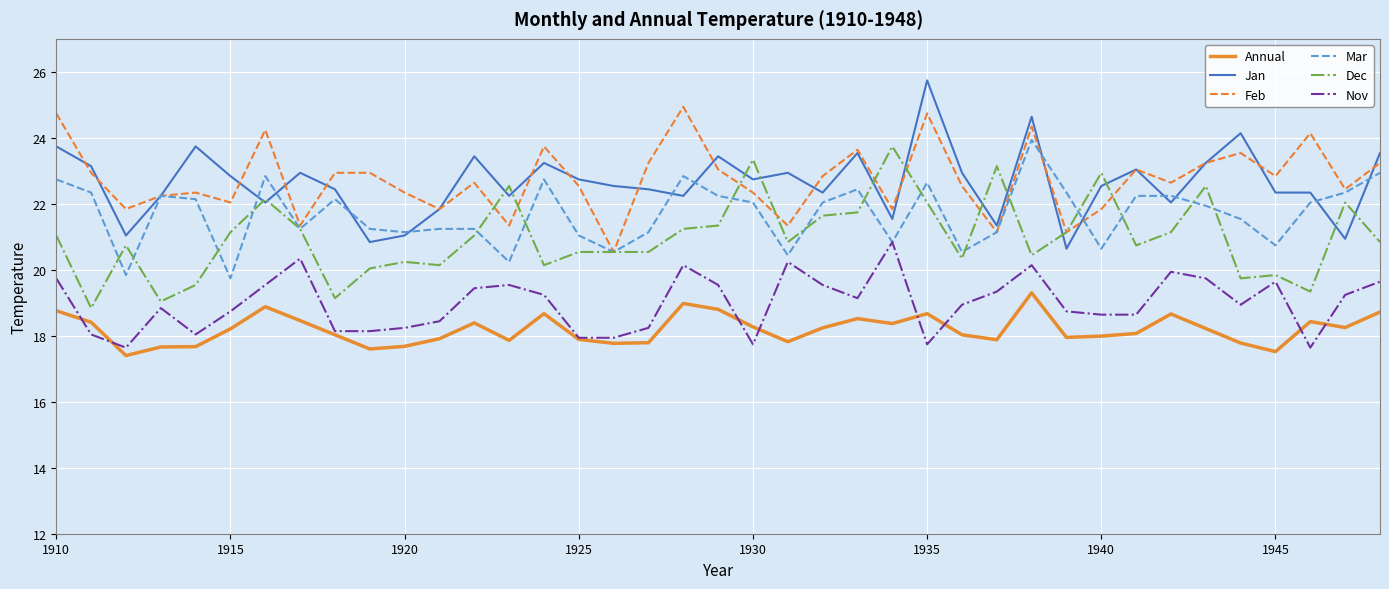

True or false: Annual and Dec cross at least once.

False